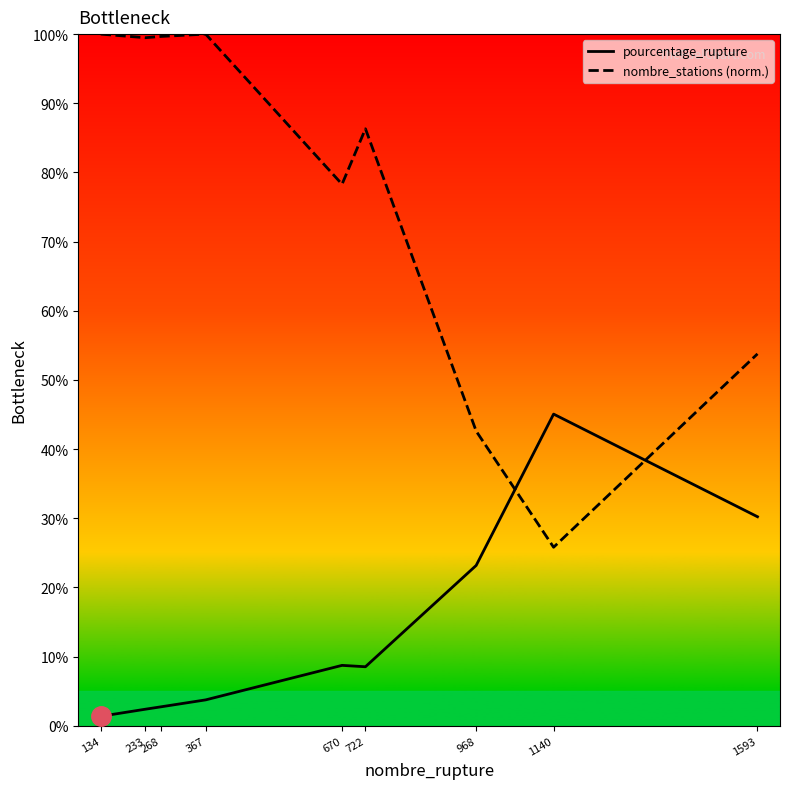

Which series has the largest range (max minus min)?

nombre_stations (norm.)